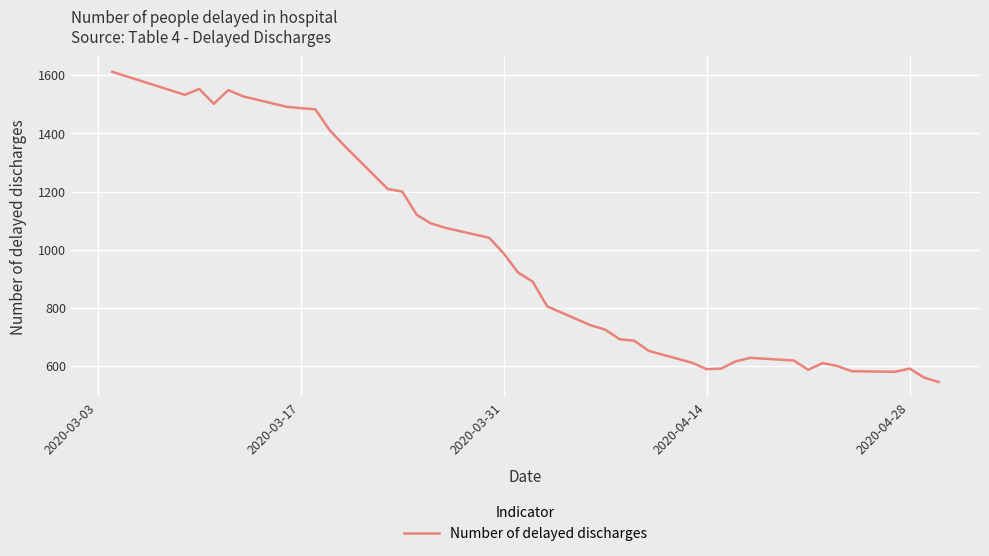

What is the minimum value shown in the chart?

545